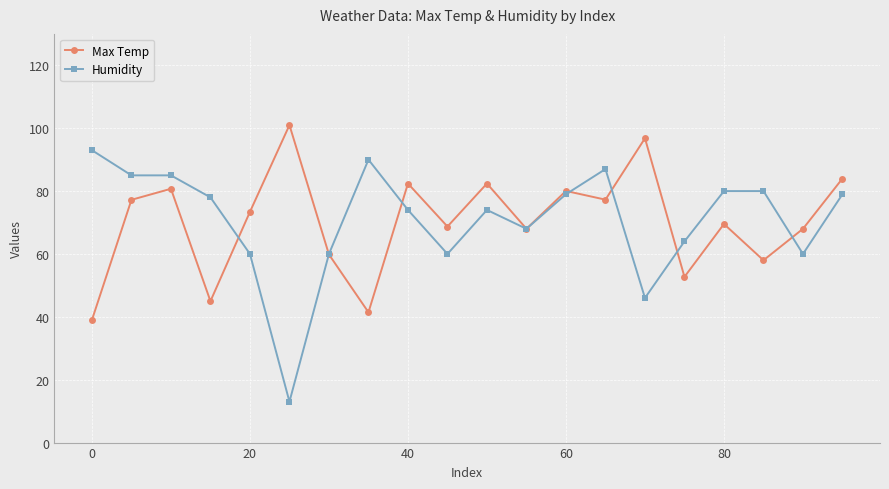

At how many categories does at least one series exceed 26?

20